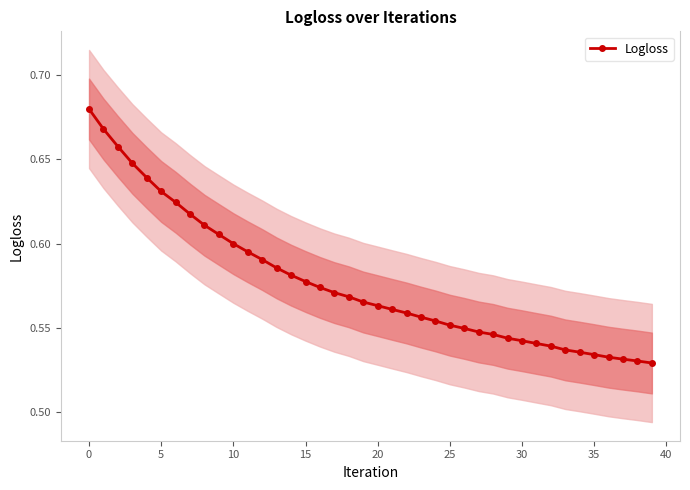

How many Logloss values are between 0 and 1?

40